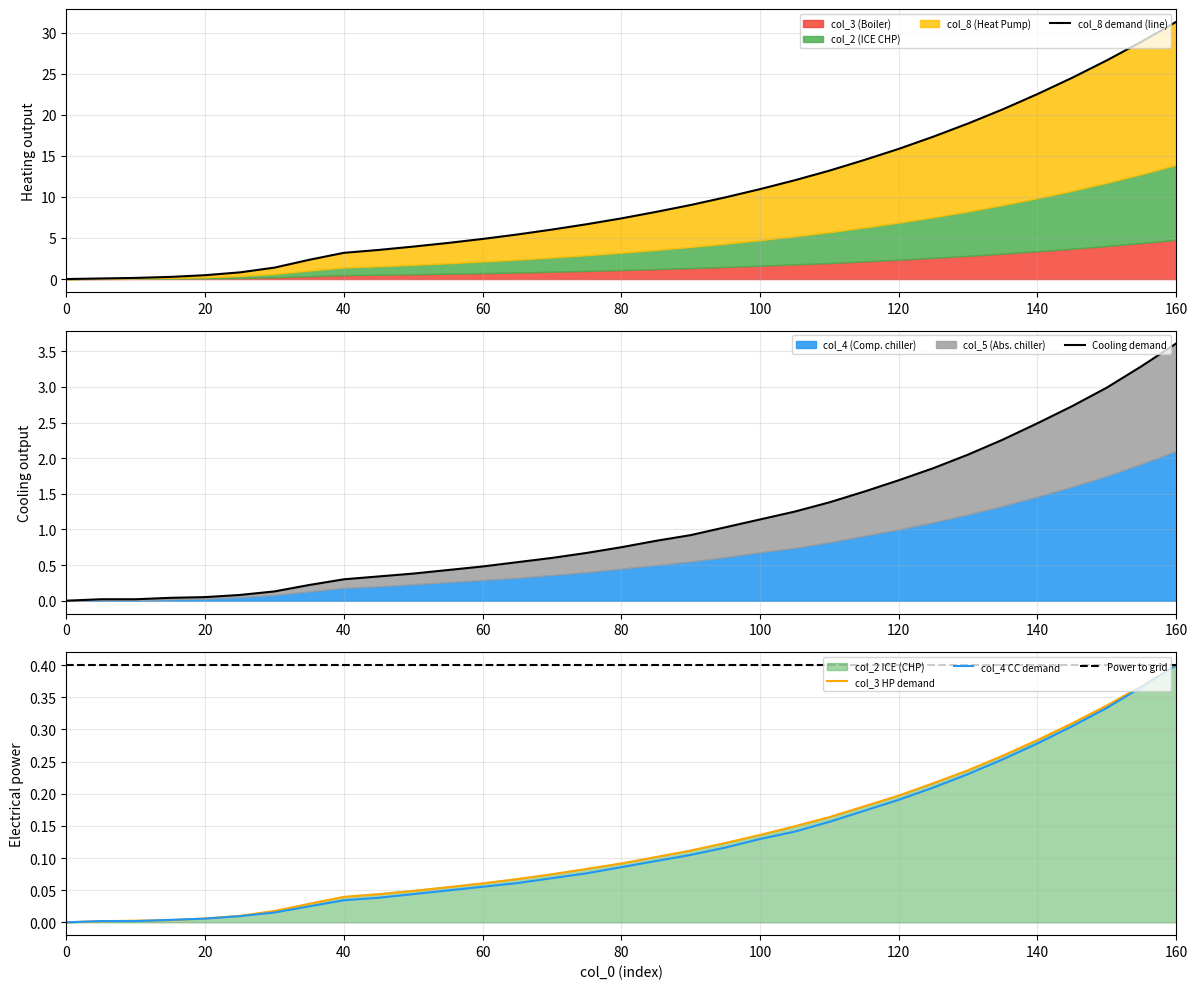

How many values in the col_8 demand (line) series are below 7?

16